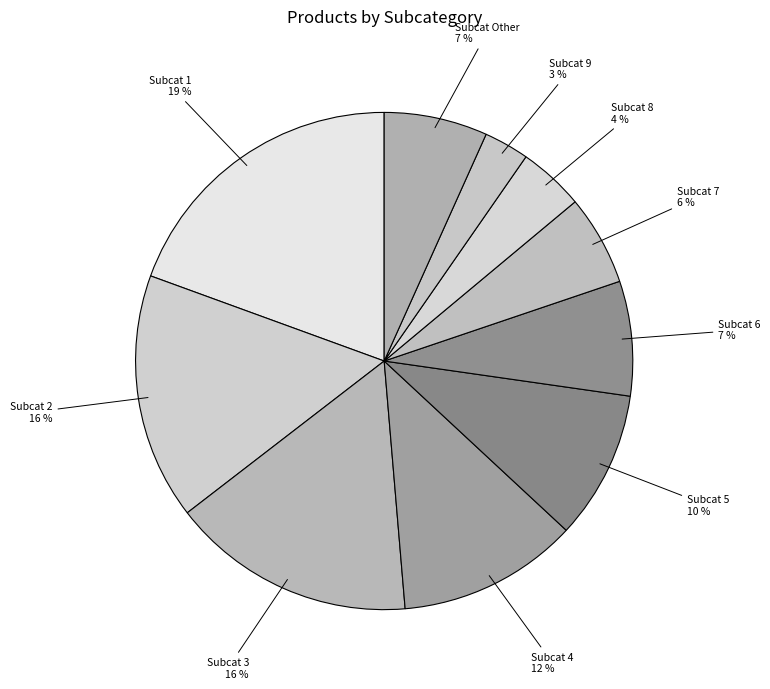

What is the largest slice in the pie chart?

Subcat 1